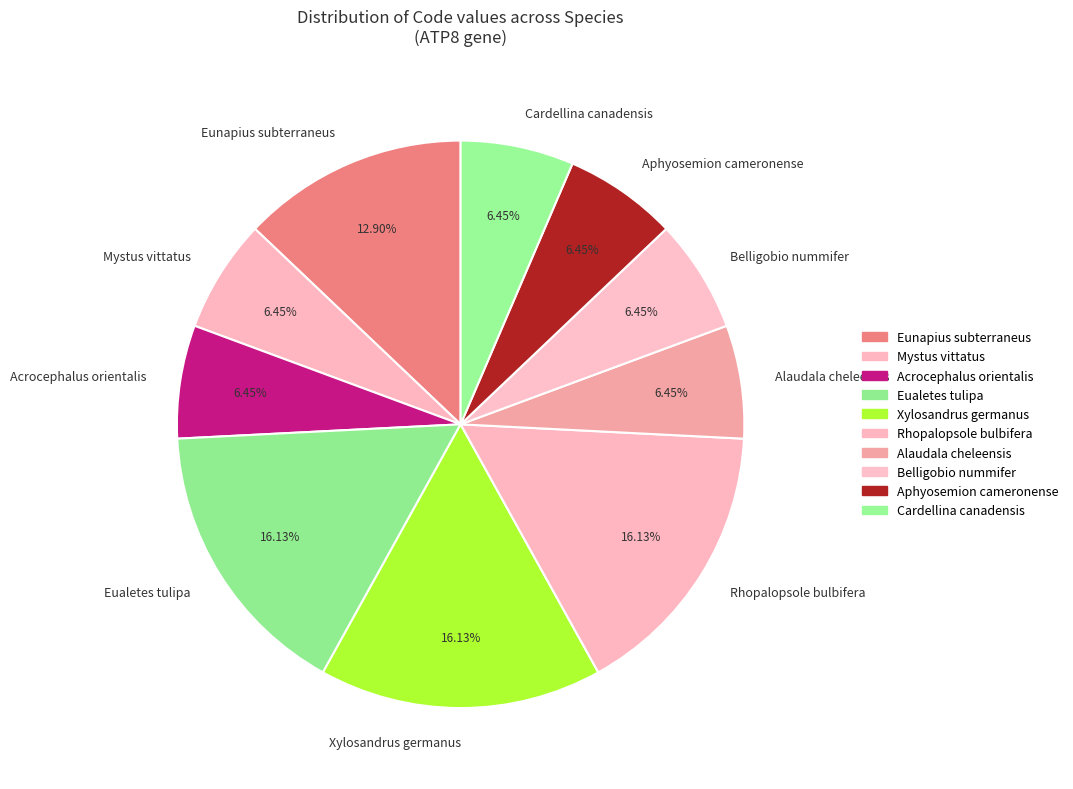

Approximately how many times larger is the value at Mystus vittatus compared to Belligobio nummifer?

1.0